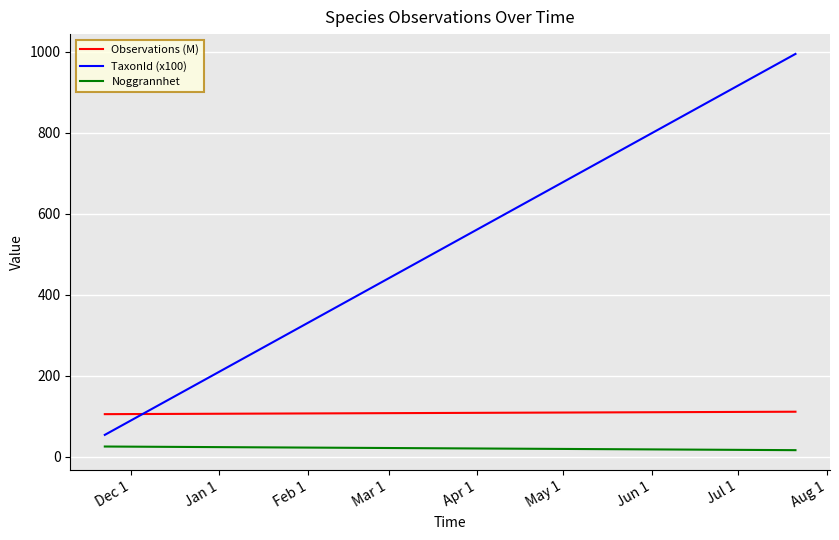

Which series has the widest spread of values?

TaxonId (x100)